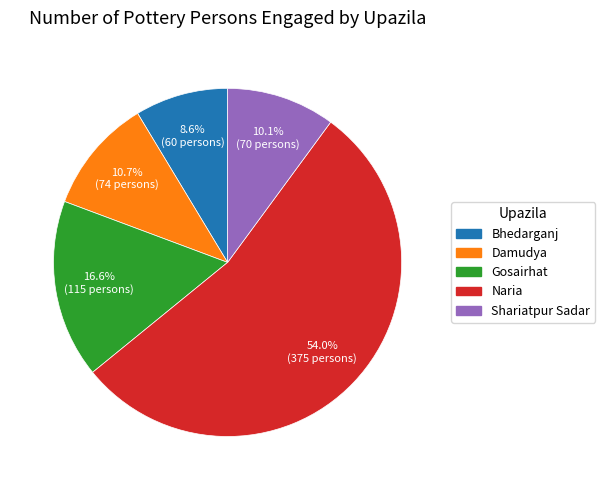

Count the number of slices in the pie.

5